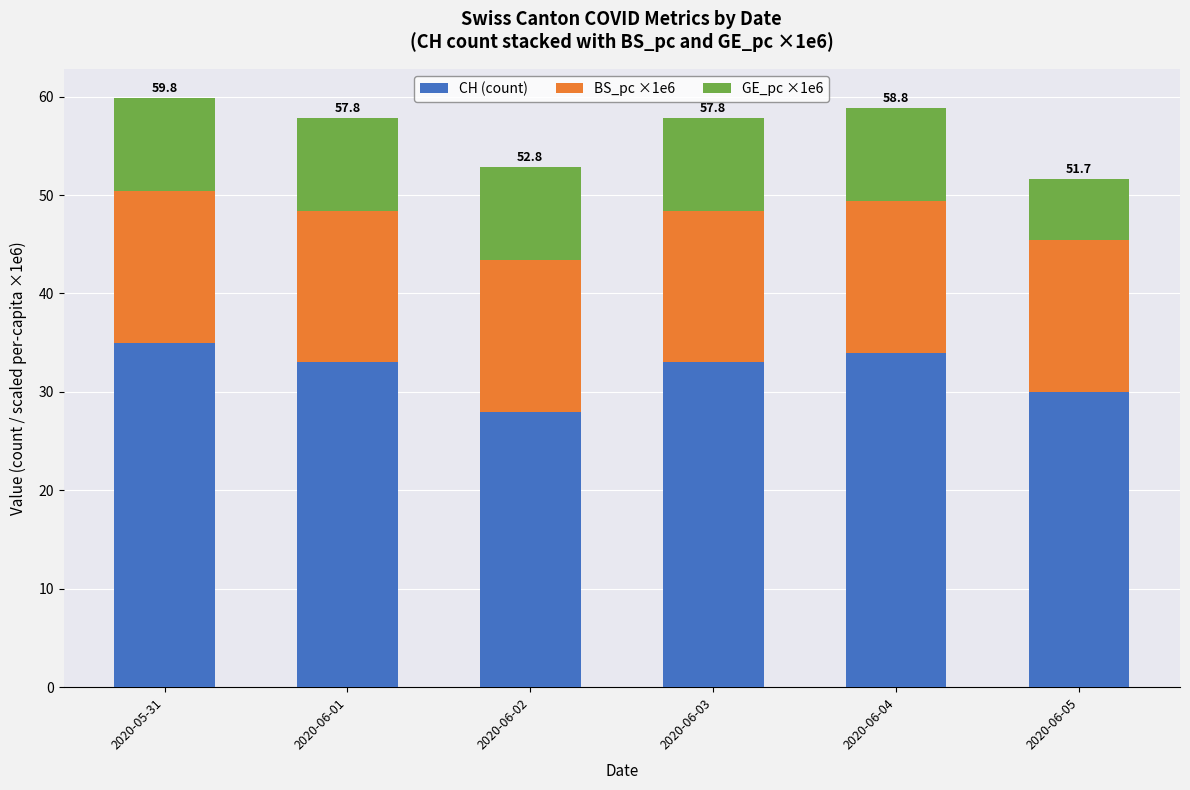

What is the total value across all series at 2020-06-03?

57.8